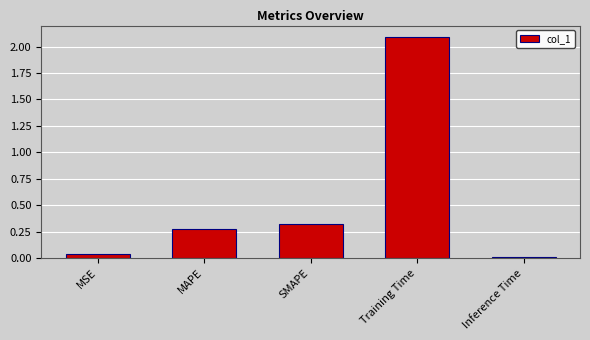

Approximately how many times larger is the value at SMAPE compared to Training Time?

0.2